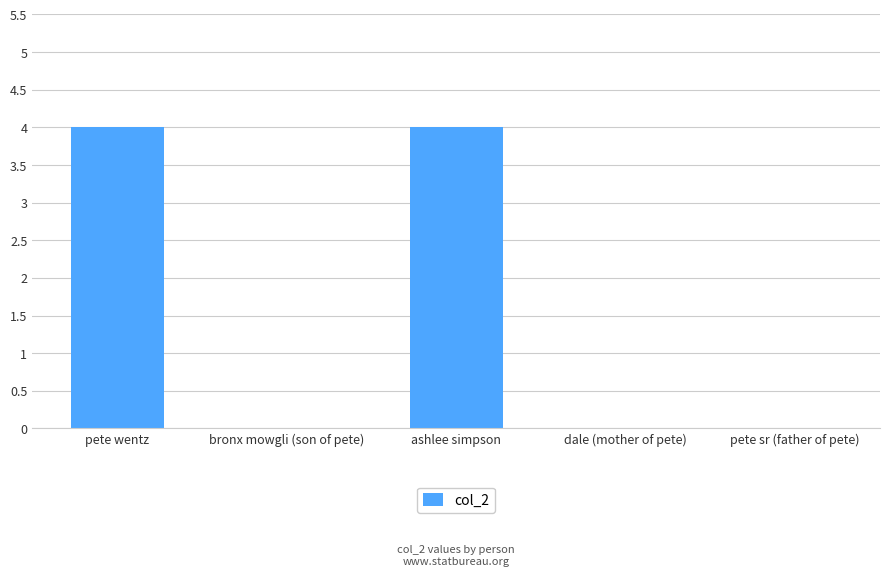

What is the change in value from bronx mowgli (son of pete) to ashlee simpson?

+4